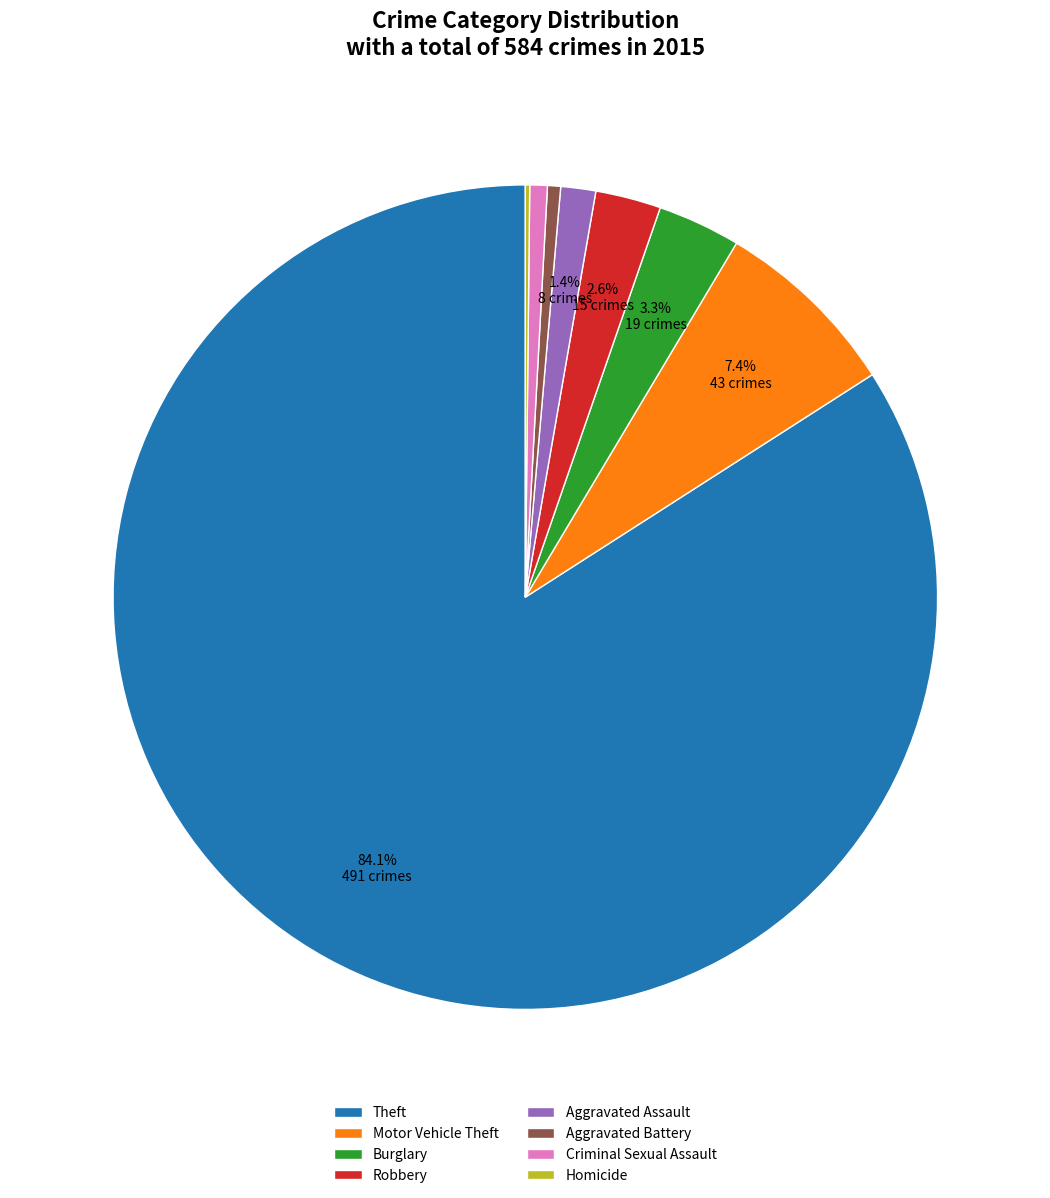

Between Theft and Motor Vehicle Theft, which is larger?

Theft